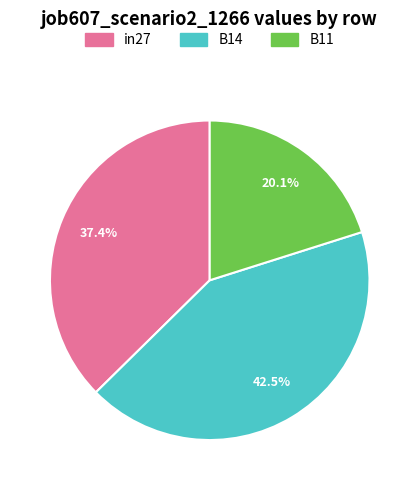

Is it true that B11 is 30% of the pie?

False